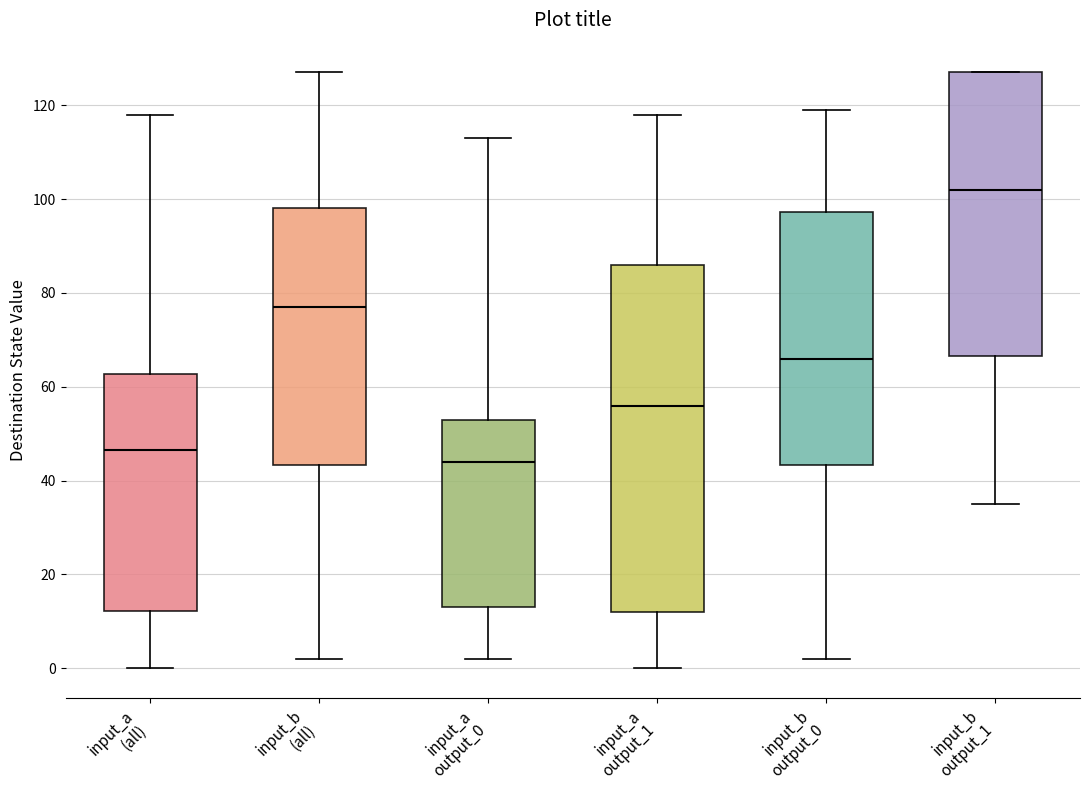

Comparing the boxes themselves (not the whiskers), which one is the tallest?

input_a output_1